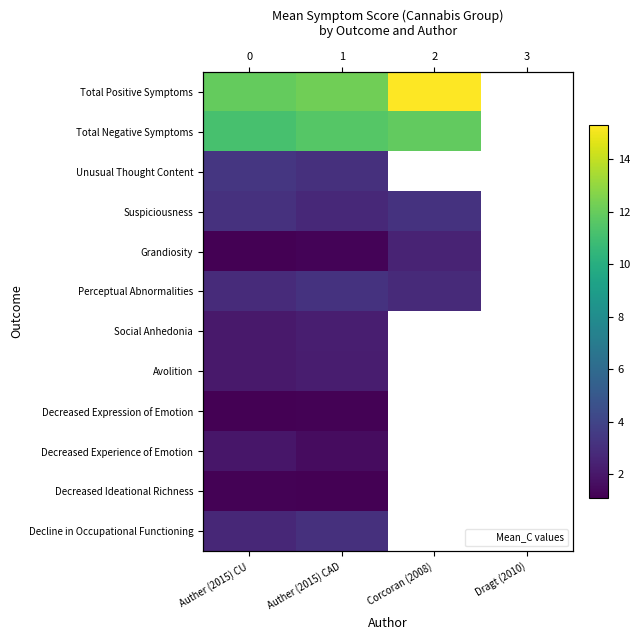

Which series has the widest spread of values?

Total Positive Symptoms